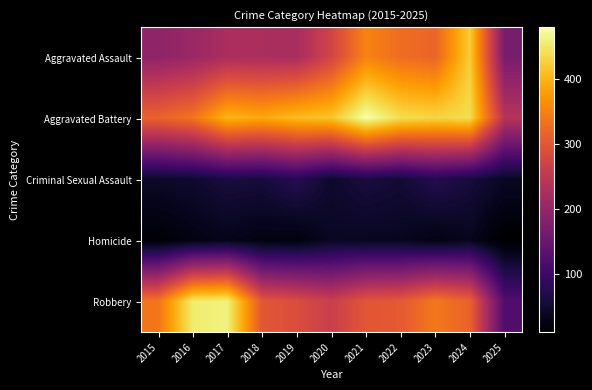

How many series are shown in this chart?

5